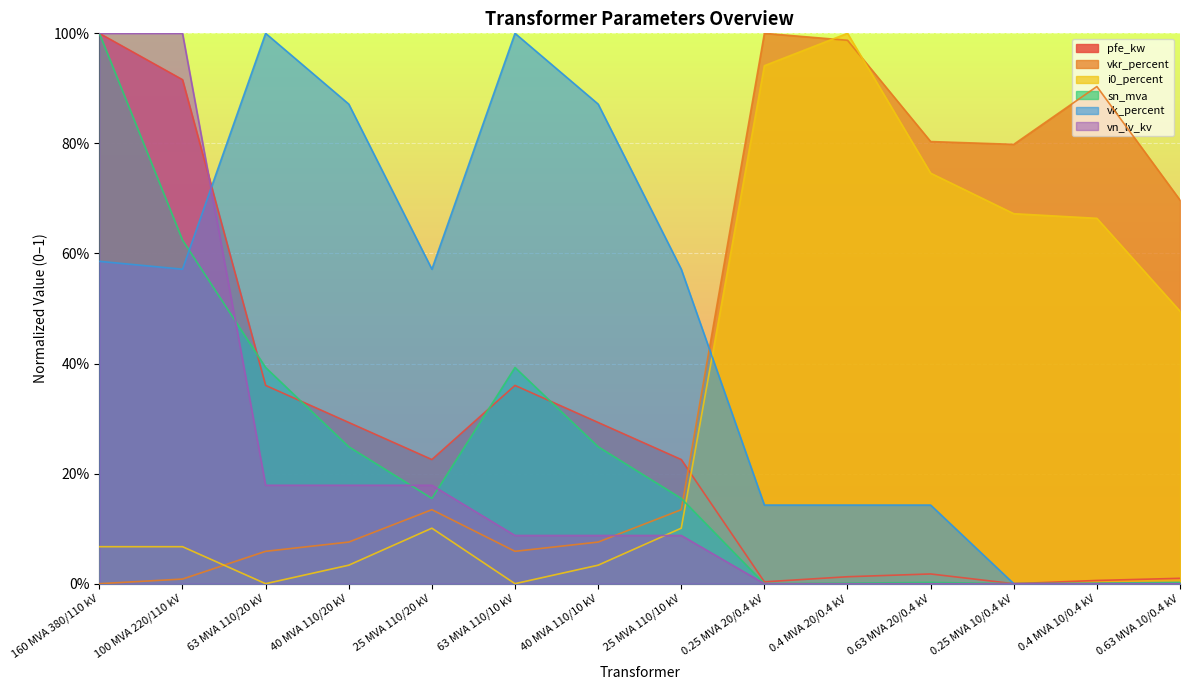

True or false: sn_mva has a value of 0.0 at 0.4 MVA 20/0.4 kV.

True